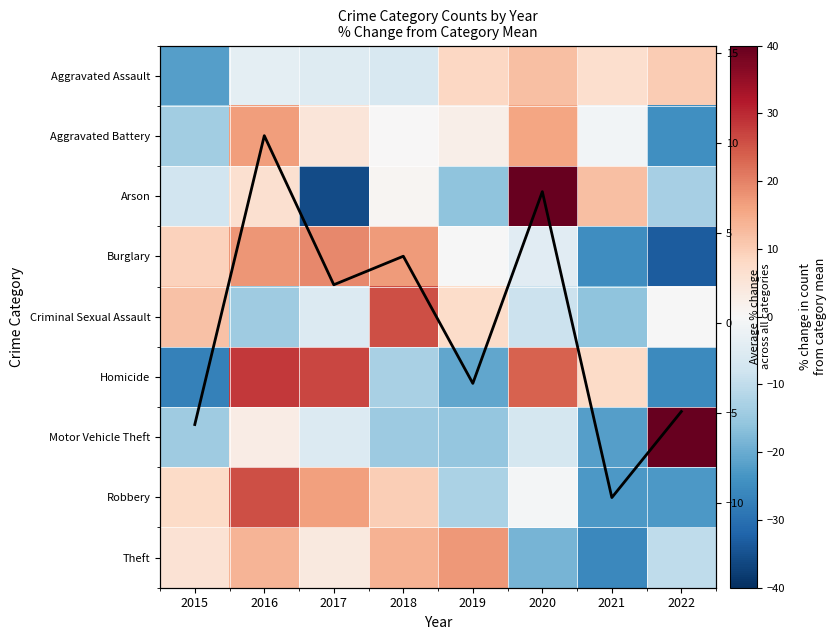

At which category is the sum across all series the highest?

2016